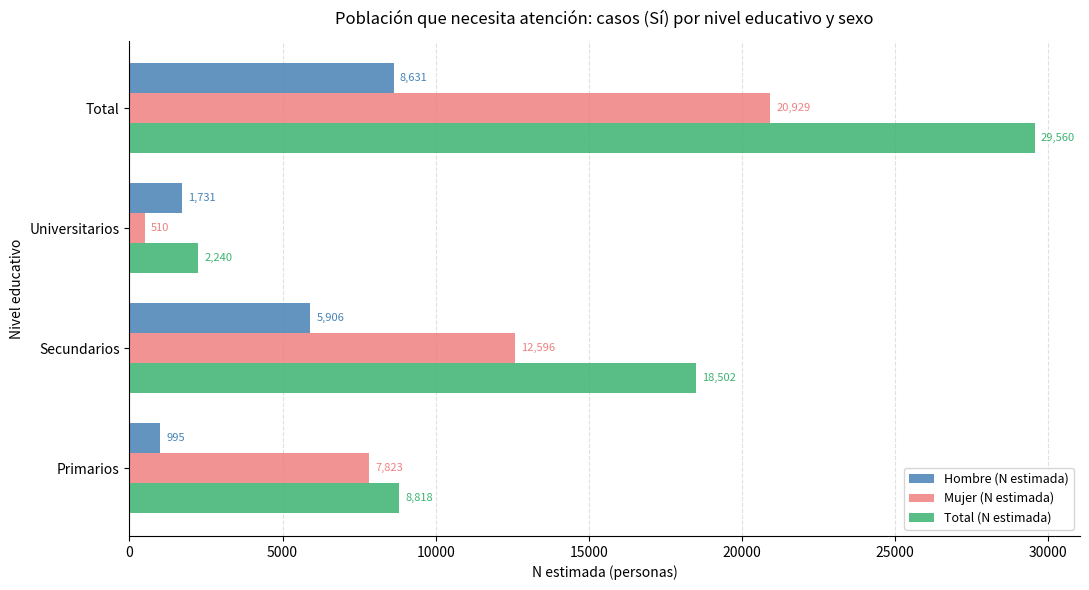

Read the Hombre (N estimada) value at Total.

8631